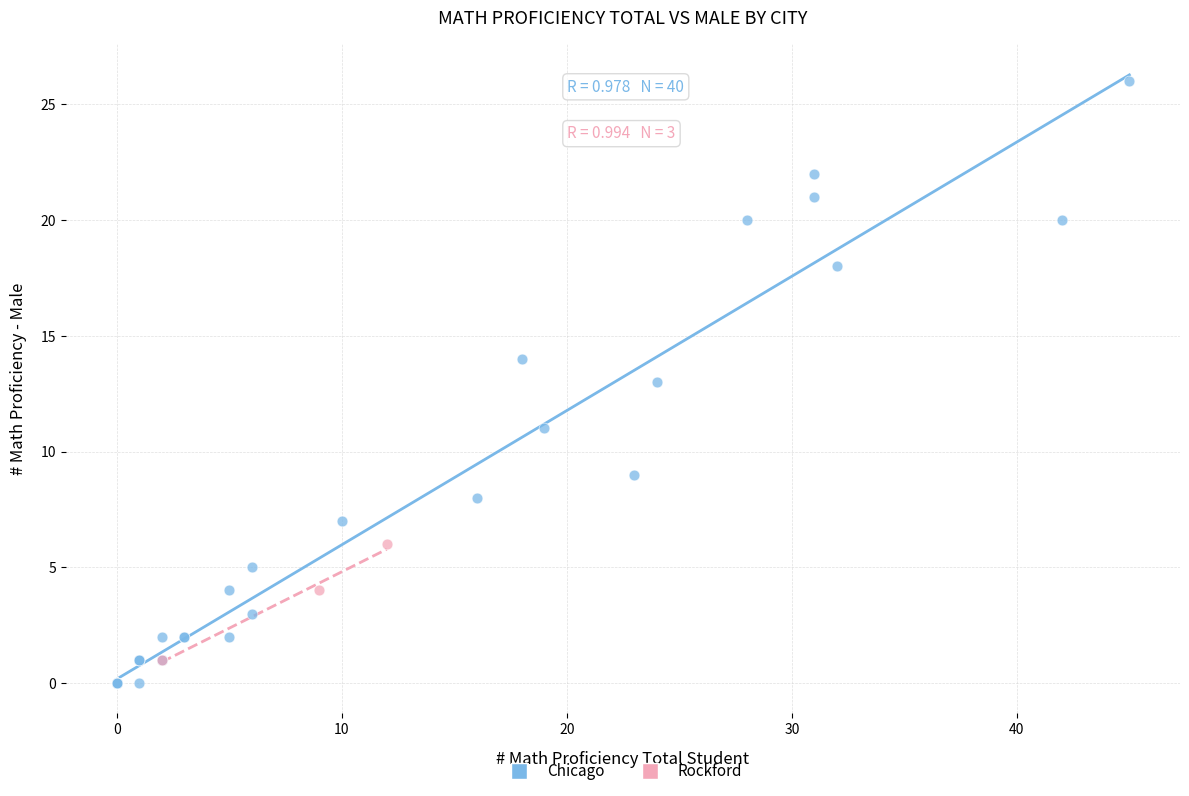

Which series reaches the maximum Y coordinate?

Chicago